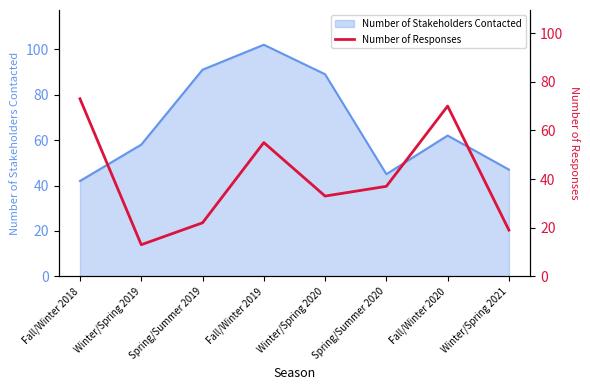

List the labels in order of value, smallest first.

Winter/Spring 2019, Winter/Spring 2021, Spring/Summer 2019, Winter/Spring 2020, Spring/Summer 2020, Fall/Winter 2019, Fall/Winter 2020, Fall/Winter 2018